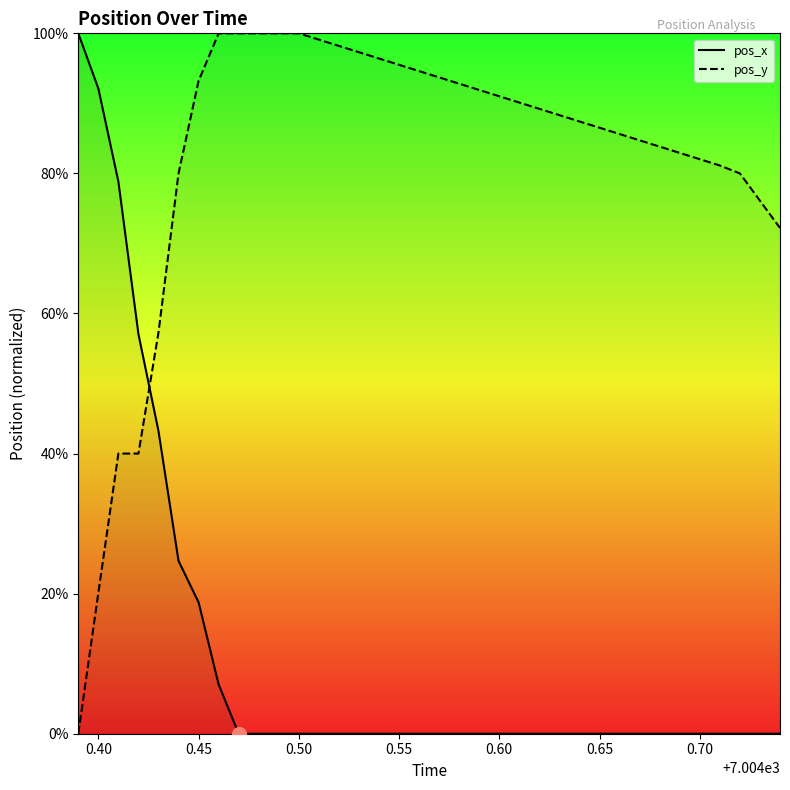

List the series in order of their peak value, lowest first.

pos_x, pos_y